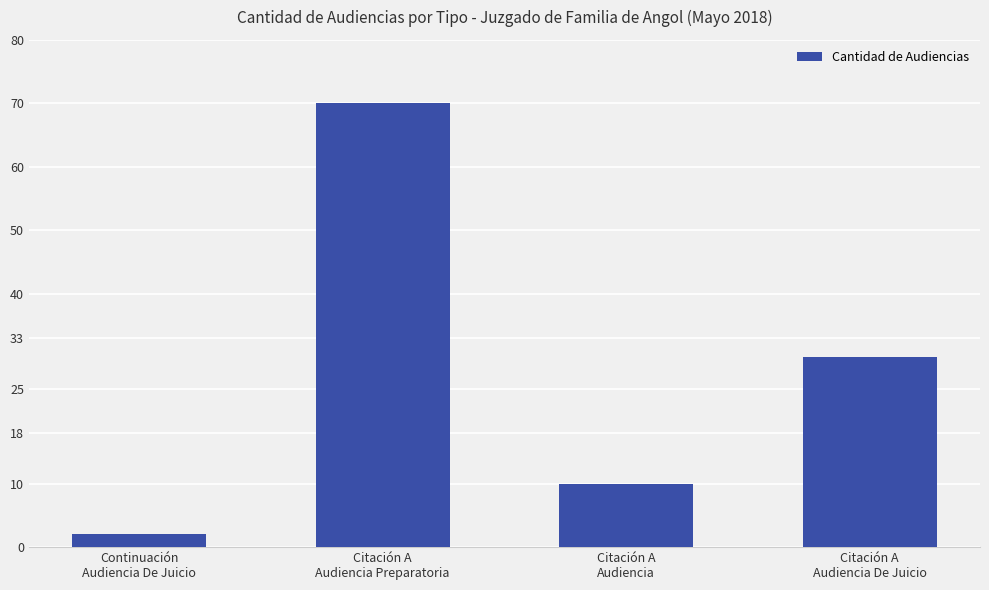

What position from the right is Continuación
Audiencia De Juicio?

4